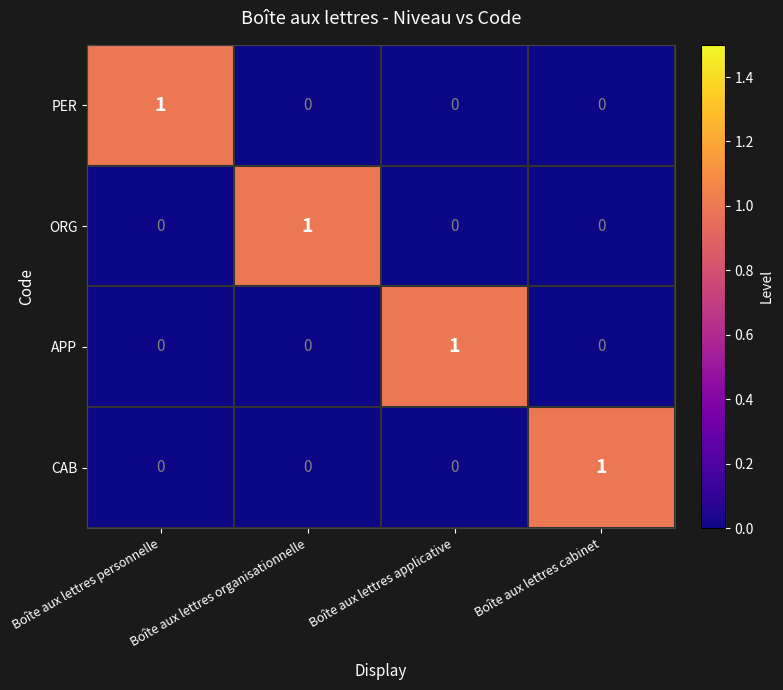

What is the spread (max minus min) of values at Boîte aux lettres personnelle?

1